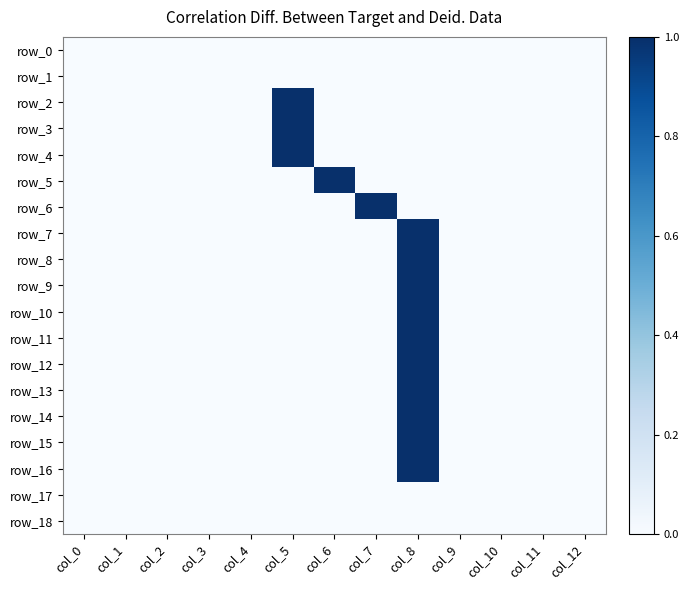

Between col_1 and col_7, which series saw the biggest shift?

row_6